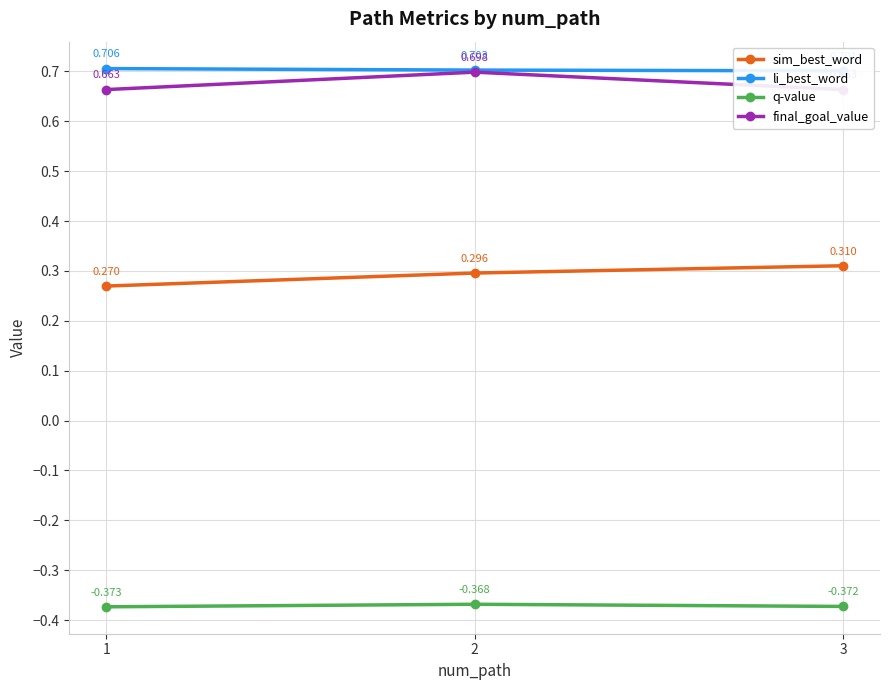

What are all the series names shown in the legend?

sim_best_word, li_best_word, q-value, final_goal_value